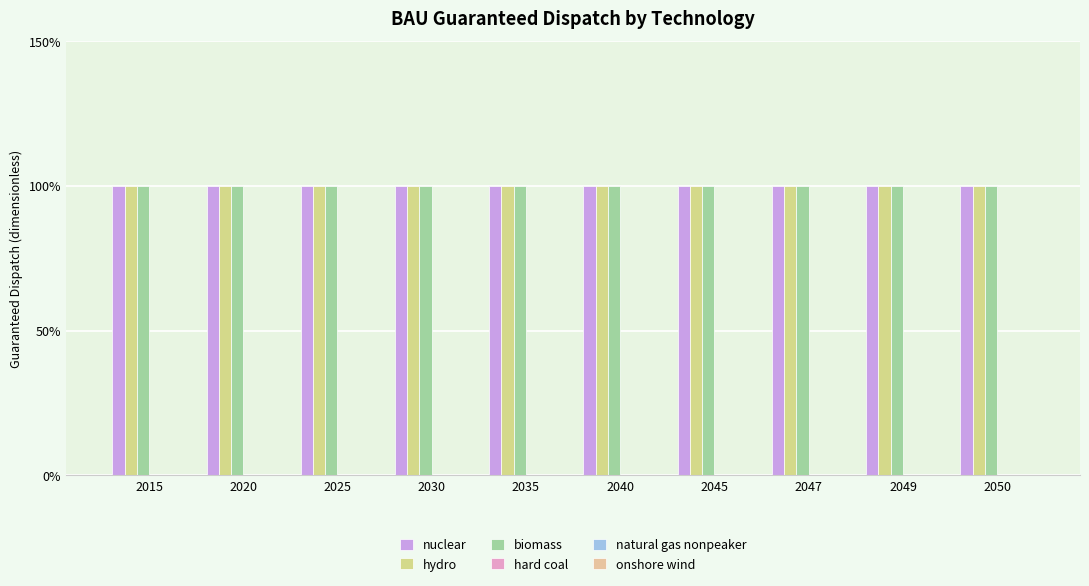

What is the sum of all biomass values?

10